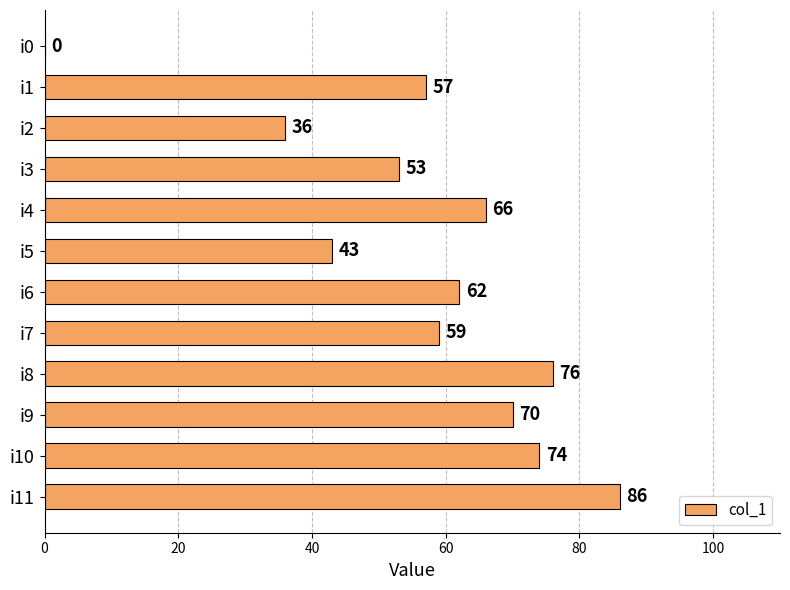

What is the sum of the values at i0 and i4?

66